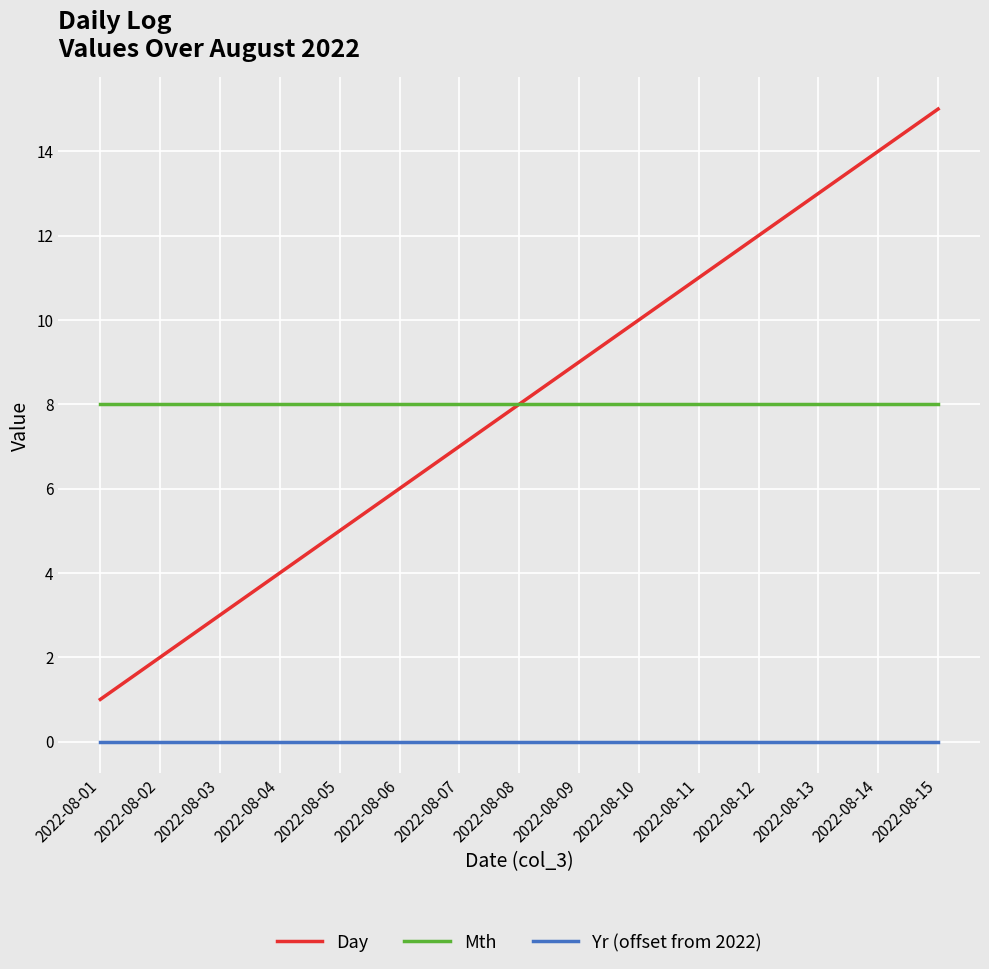

Where is Day nearest to the value 8?

2022-08-08